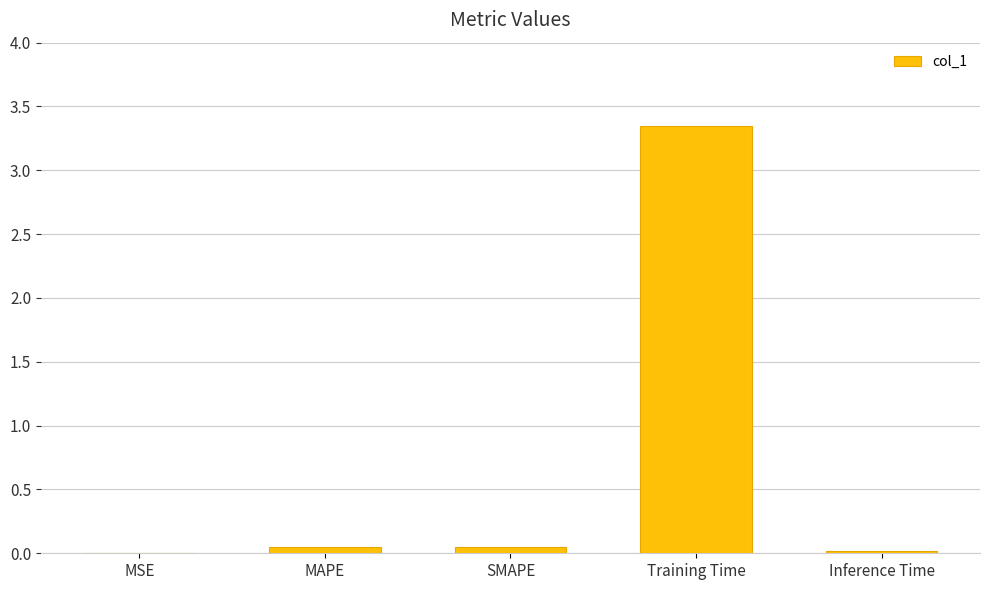

What is the sum of all values?

3.5